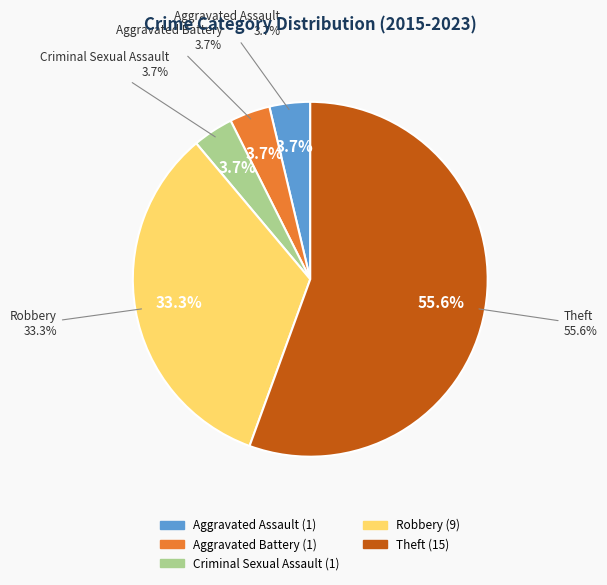

To the nearest percent, what is the difference between the Theft and Robbery slice percentages?

22%